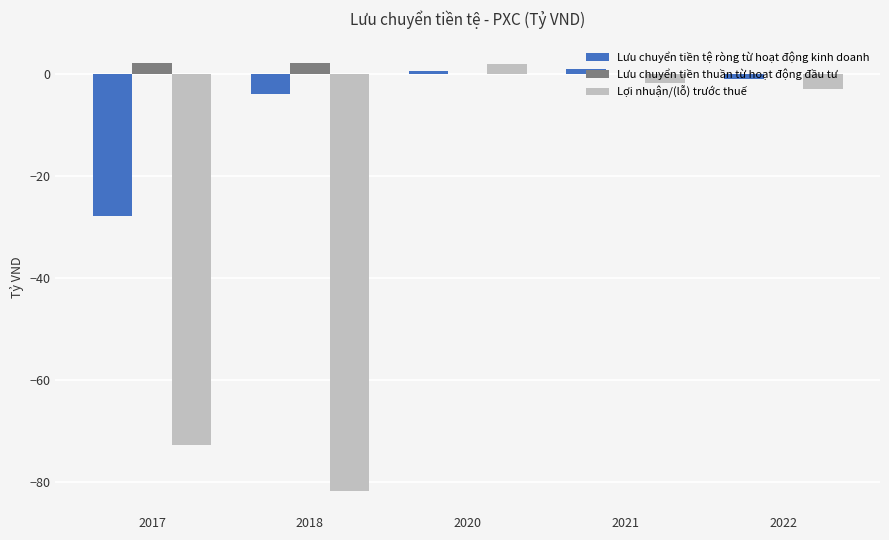

What is the maximum value for Lợi nhuận/(lỗ) trước thuế?

2.0